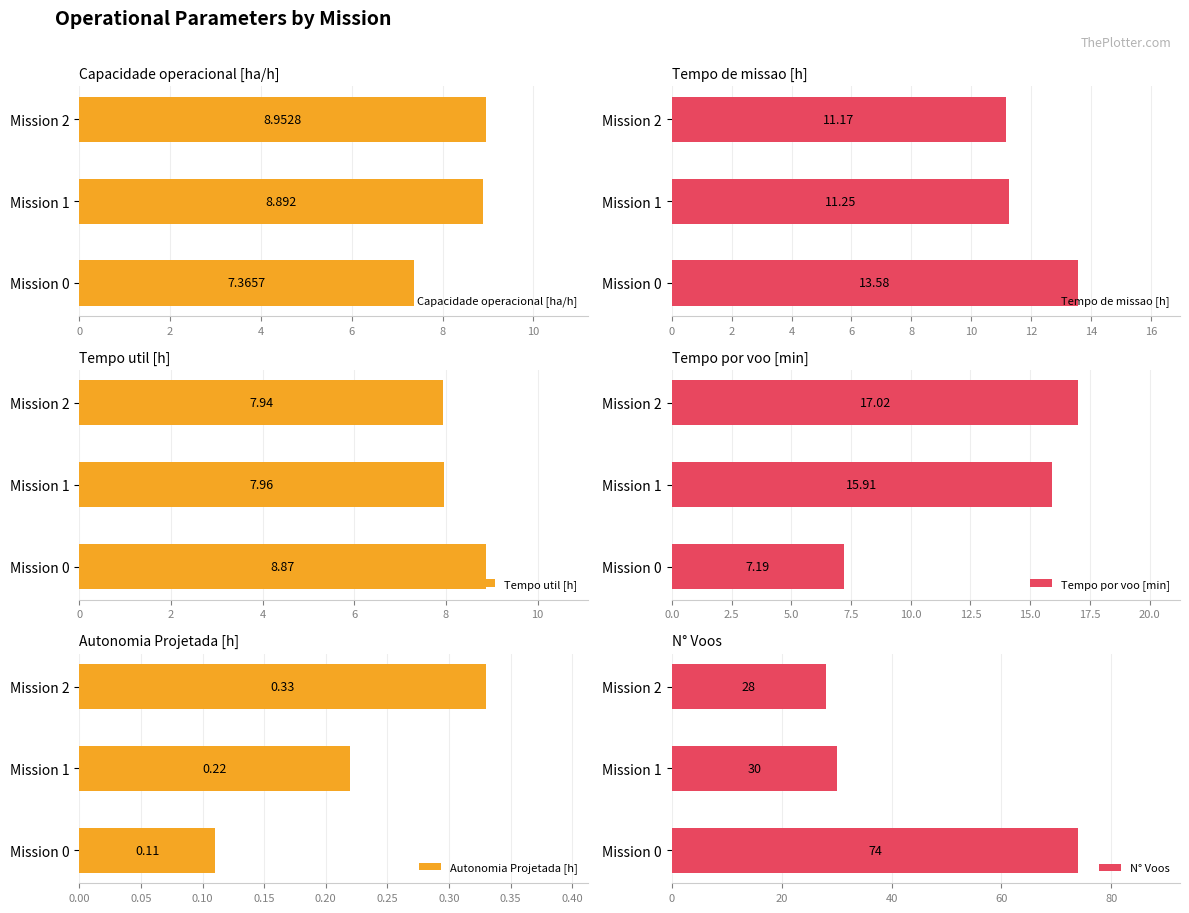

Rank the categories by Tempo de missao [h] value from lowest to highest.

Mission 2, Mission 1, Mission 0